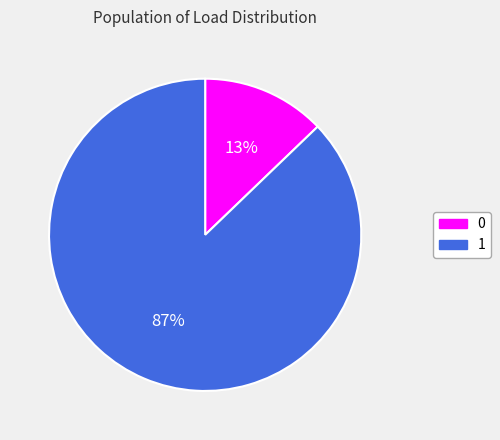

What is the largest slice in the pie chart?

1